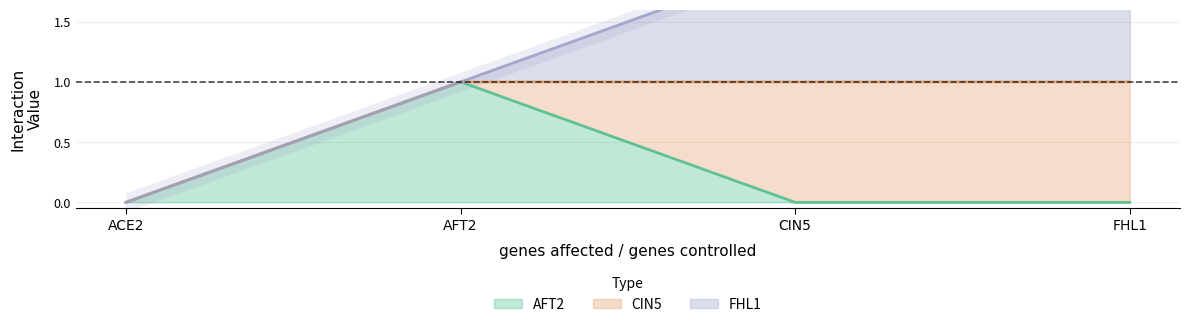

How many lines are shown in the chart?

3